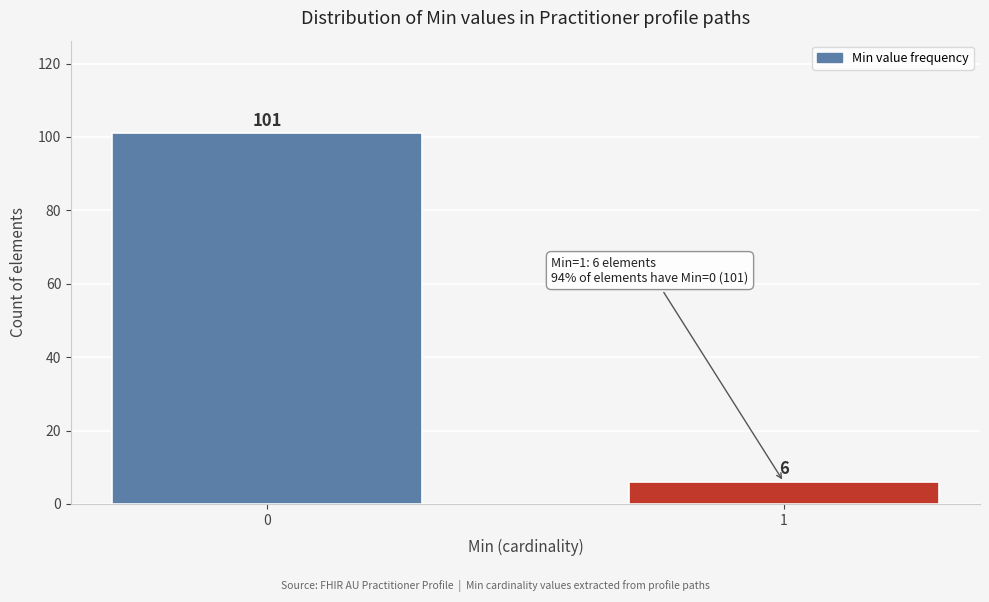

Reading left to right, list all the values displayed in this chart.

101	6